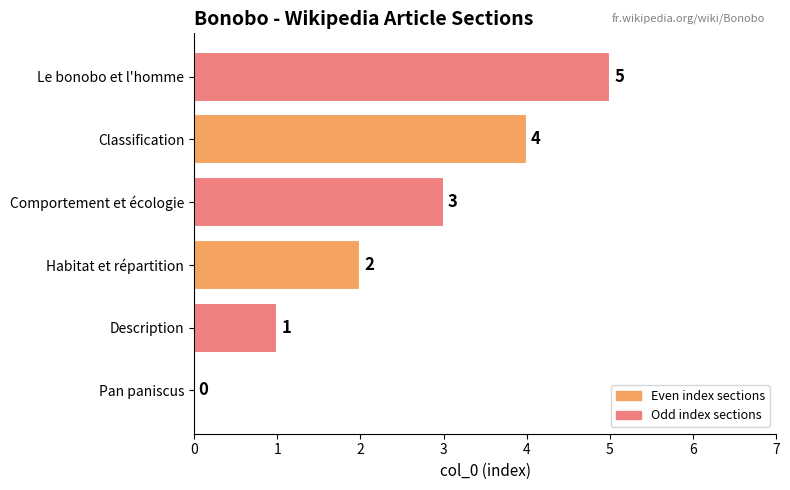

Are the bars grouped side by side (vs. stacked)?

No